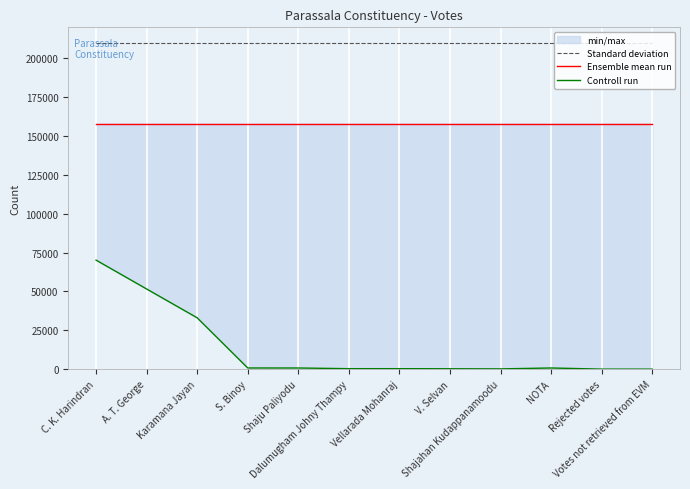

How many data points in Controll run are less than 732?

6